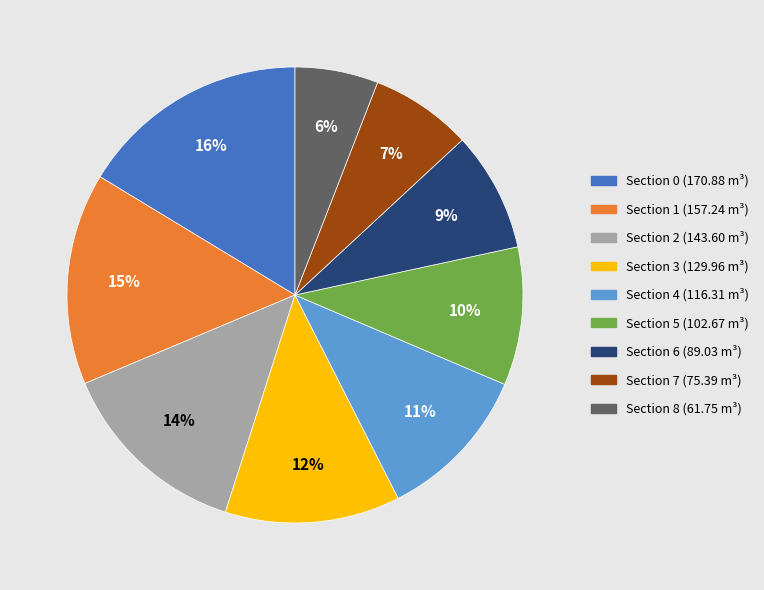

Rank the categories by value from highest to lowest.

Section 0, Section 1, Section 2, Section 3, Section 4, Section 5, Section 6, Section 7, Section 8